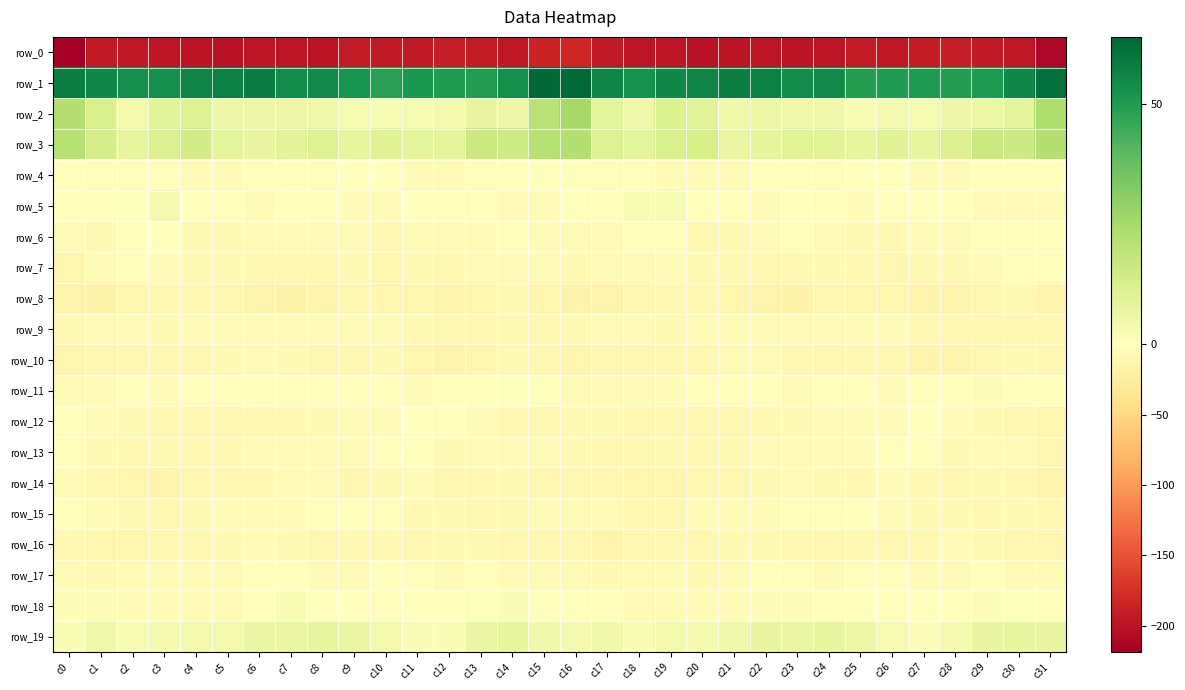

At which label does row_18 reach its minimum?

c3